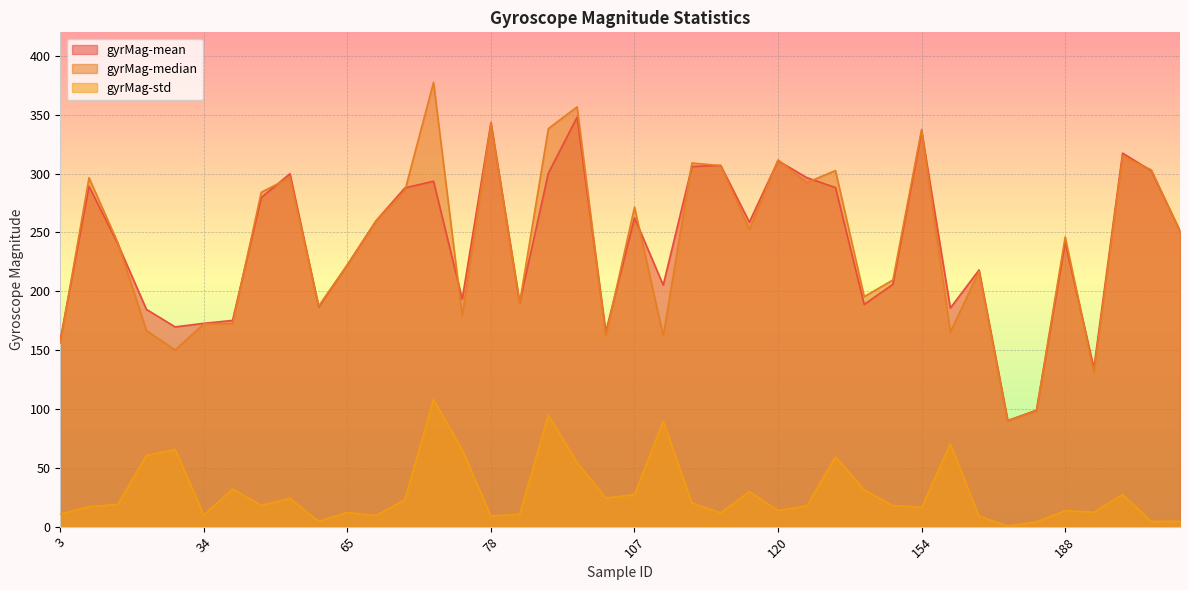

What is the value of the gyrMag-median point at the 39th from the left?

303.1